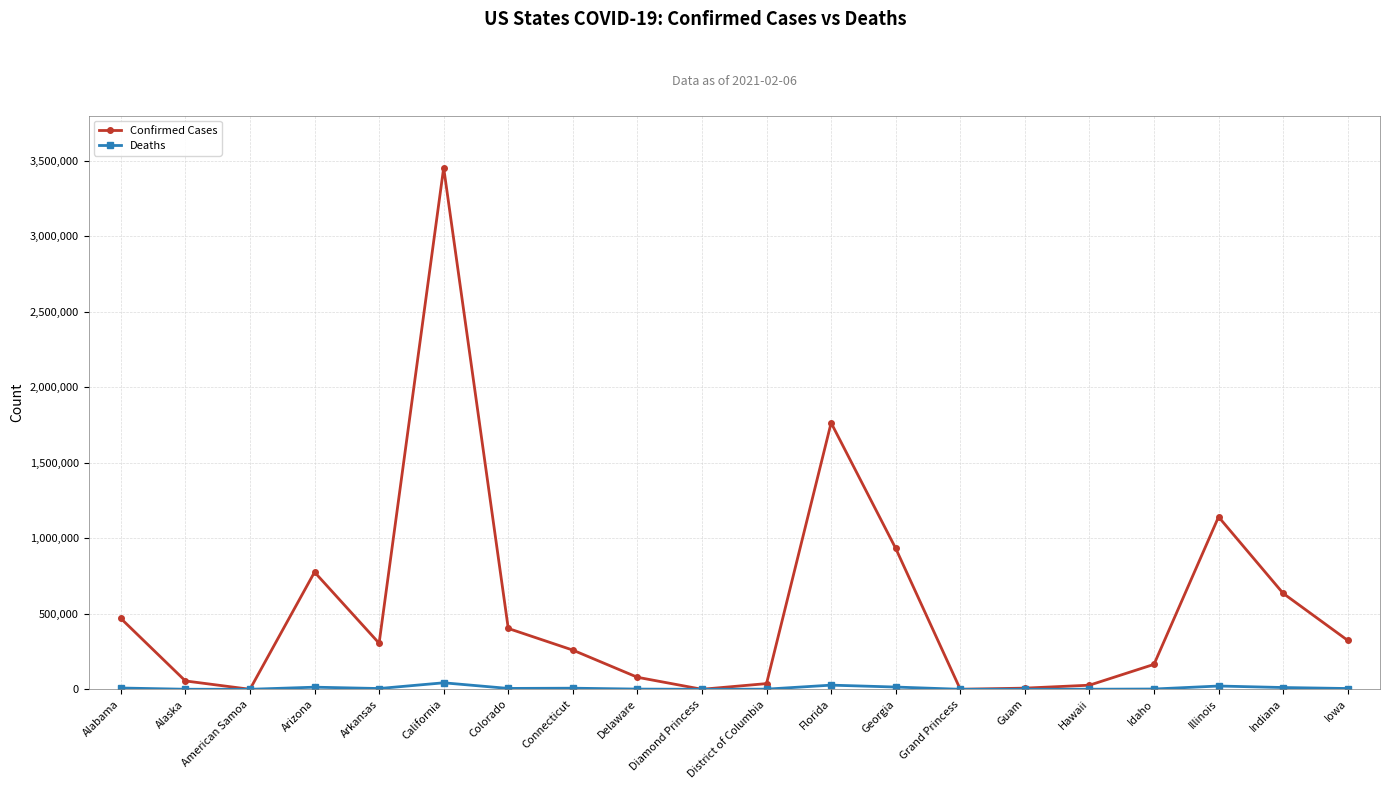

Rank the series by their average value, from highest to lowest.

Confirmed Cases, Deaths